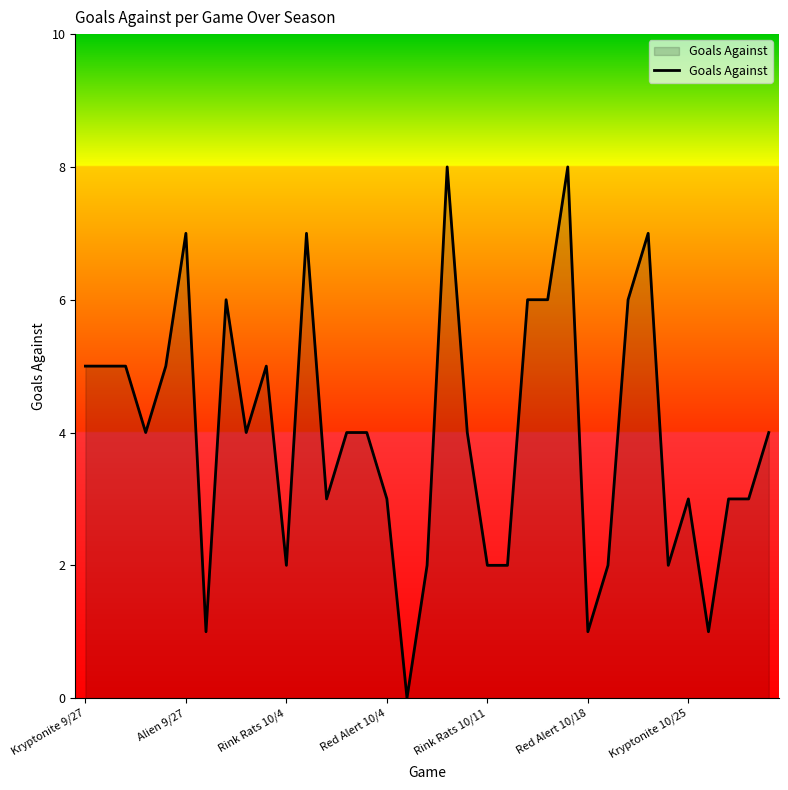

Does the chart have visible grid lines?

No